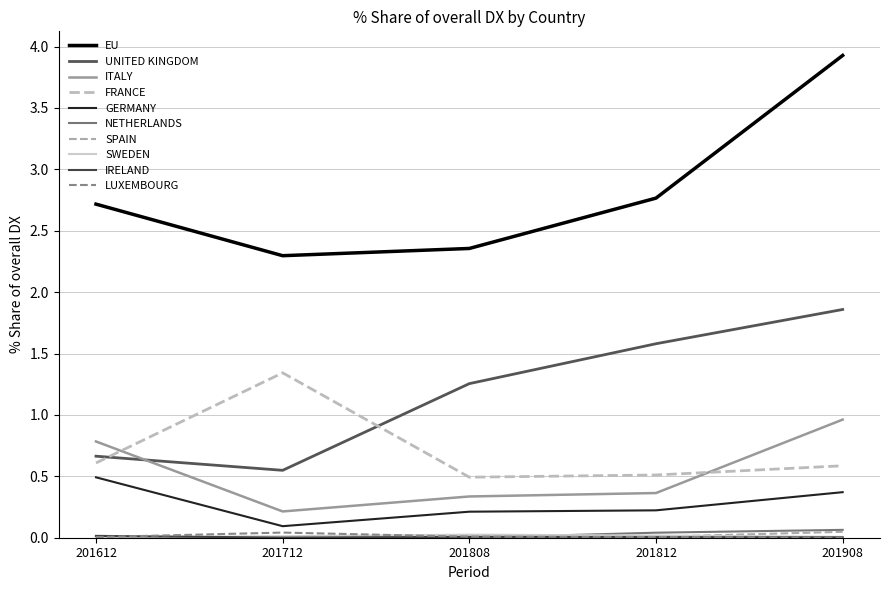

Is this an area chart (filled region under the line)?

No